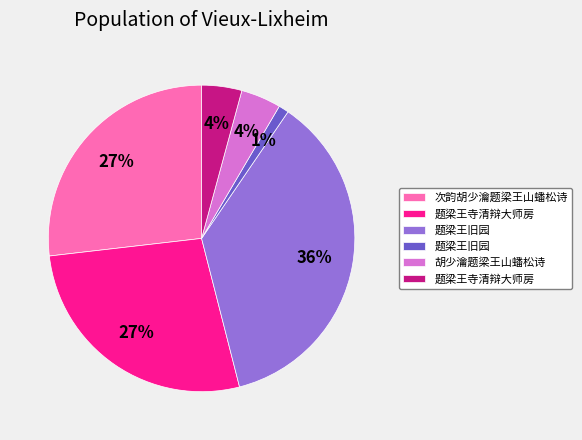

To the nearest percent, what is the difference between the largest and smallest slice percentages?

35%